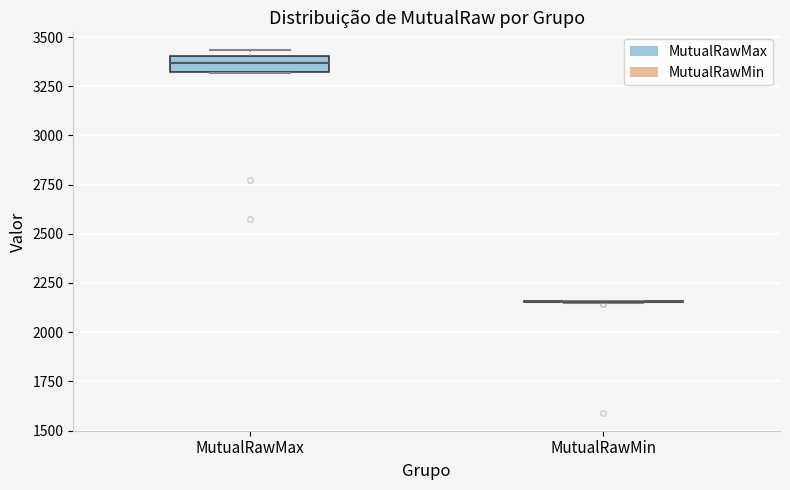

Reading left to right, read every box against the y-axis: the position of its median line, the range the box covers, and the ends of its whiskers. The values are not printed on the chart, so give them approximately, as read against the axis.

MutualRawMax: median 3350, box 3300 to 3400, whiskers 3300 to 3450
MutualRawMin: box collapsed to a line at 2150, whiskers 2150 to 2150